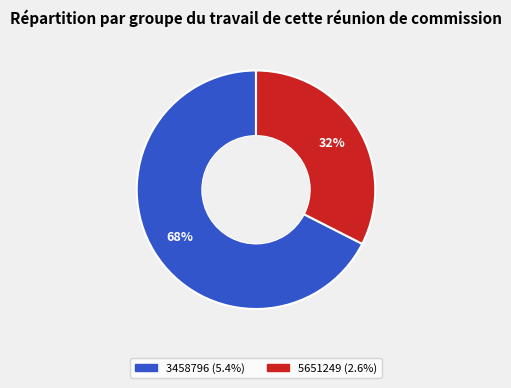

Rank the categories by value from lowest to highest.

5651249, 3458796